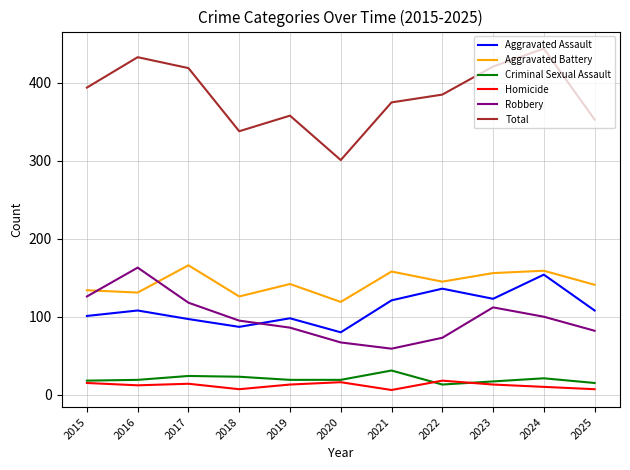

What is the lowest value of the Robbery series?

59